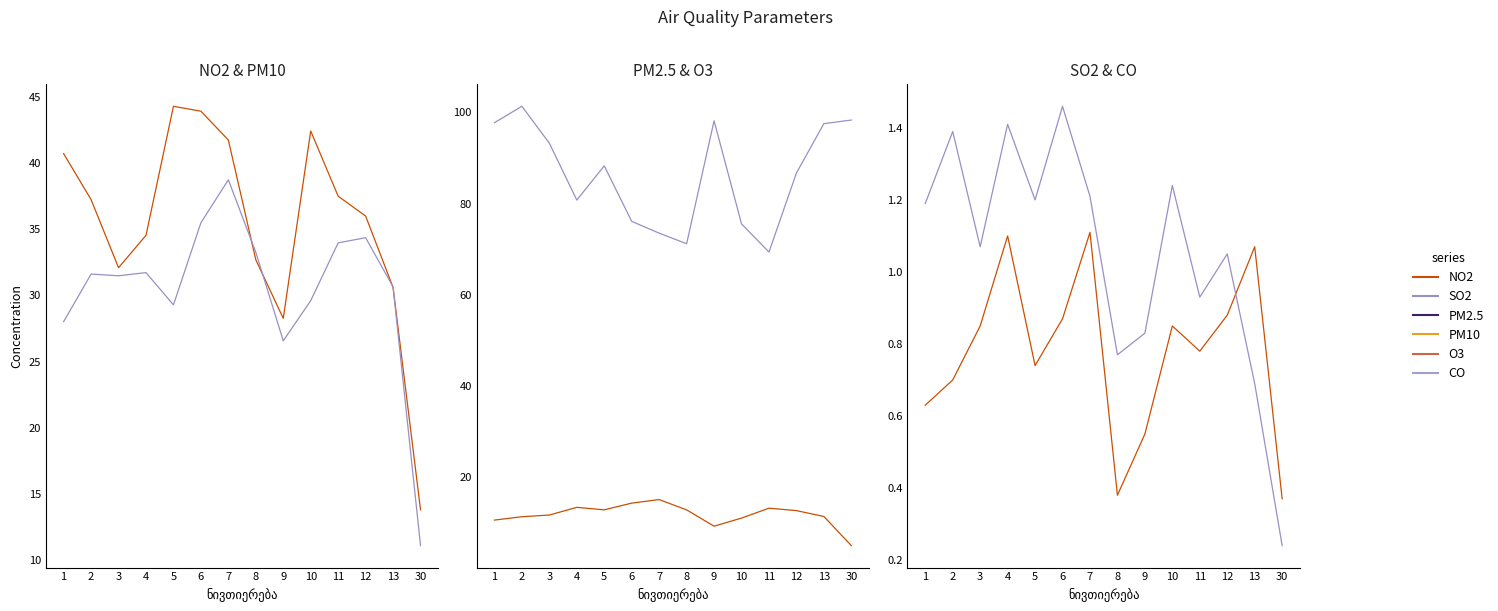

What are all the series names shown in the legend?

NO2, PM10, PM2.5, O3, SO2, CO